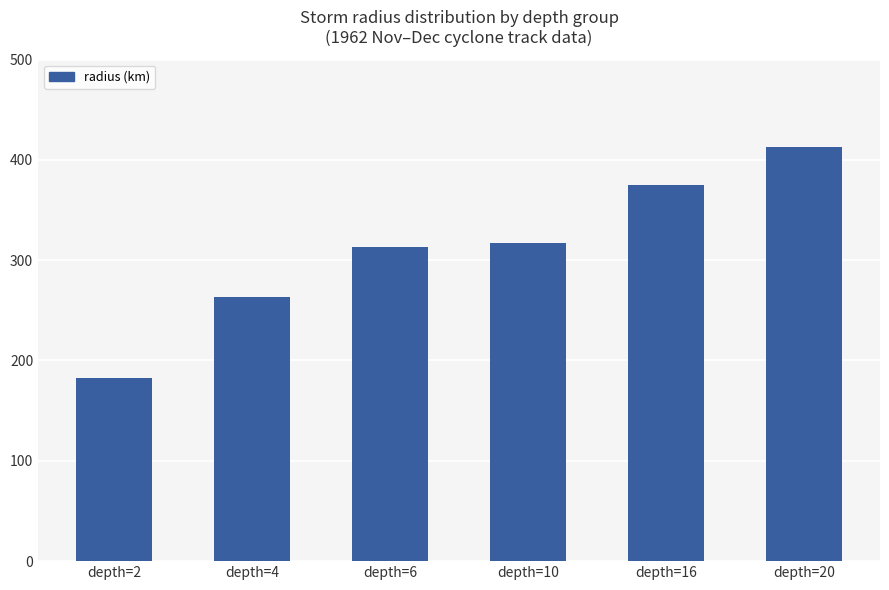

Between depth=2 and depth=6, which is larger?

depth=6